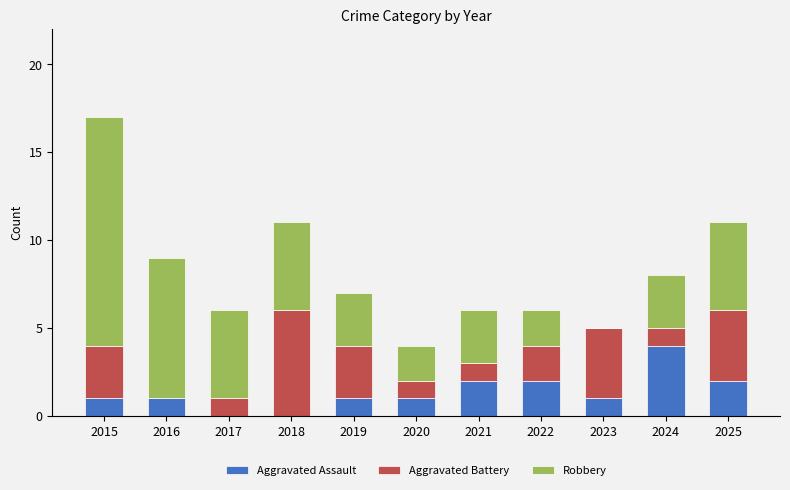

What is the total value across all series at 2021?

6